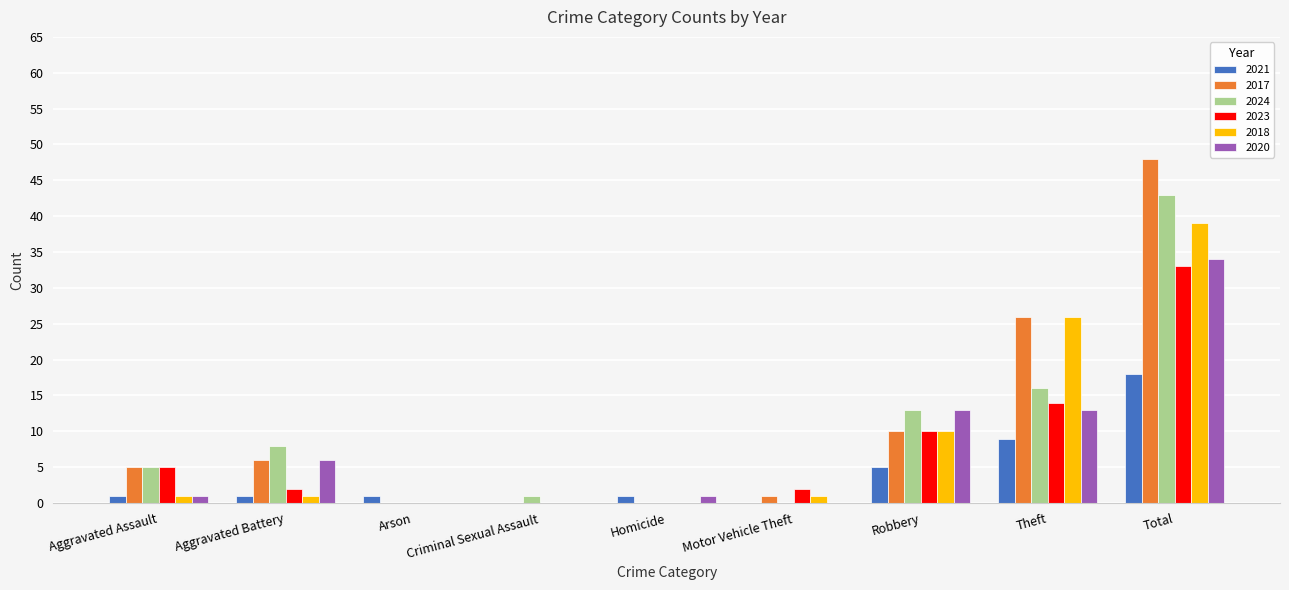

What are all the series names shown in the legend?

2021, 2017, 2024, 2023, 2018, 2020